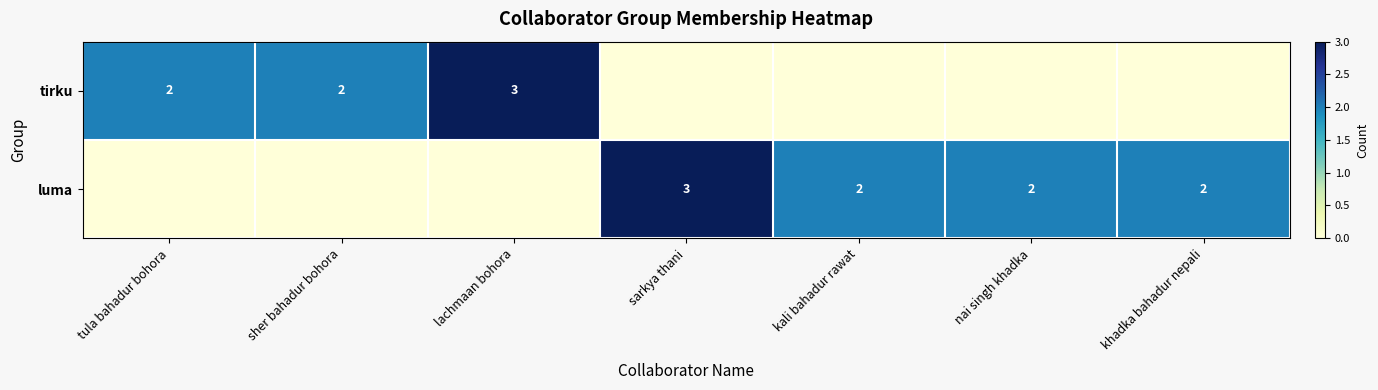

At how many categories does at least one series exceed 0?

7